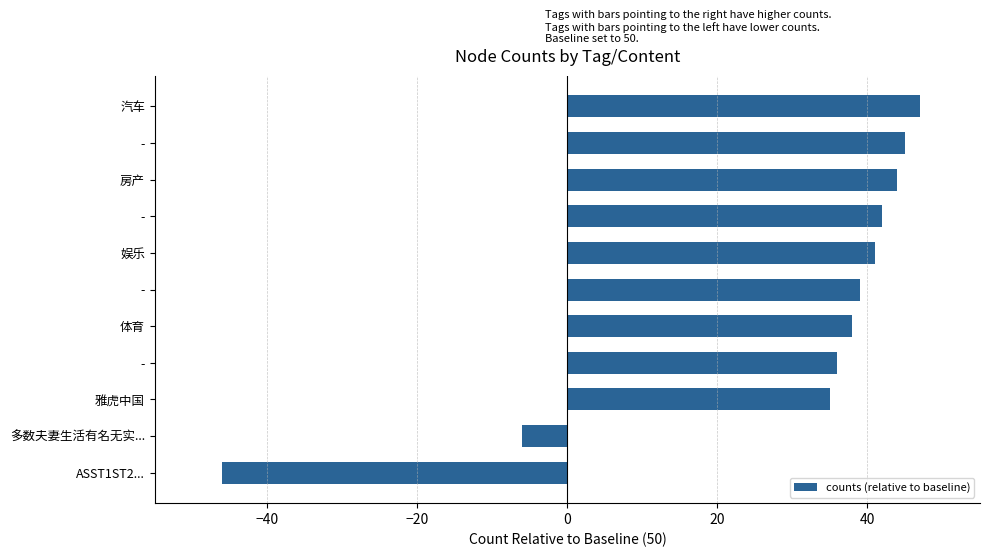

How many values are above zero?

9